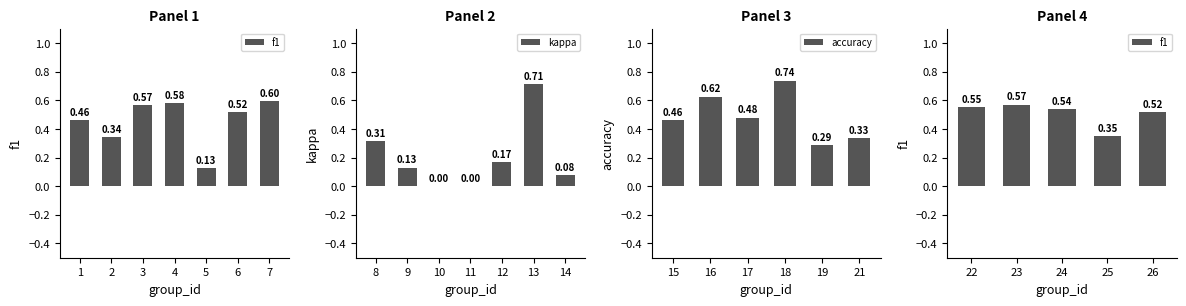

Which category has the lowest value in the accuracy series?

19